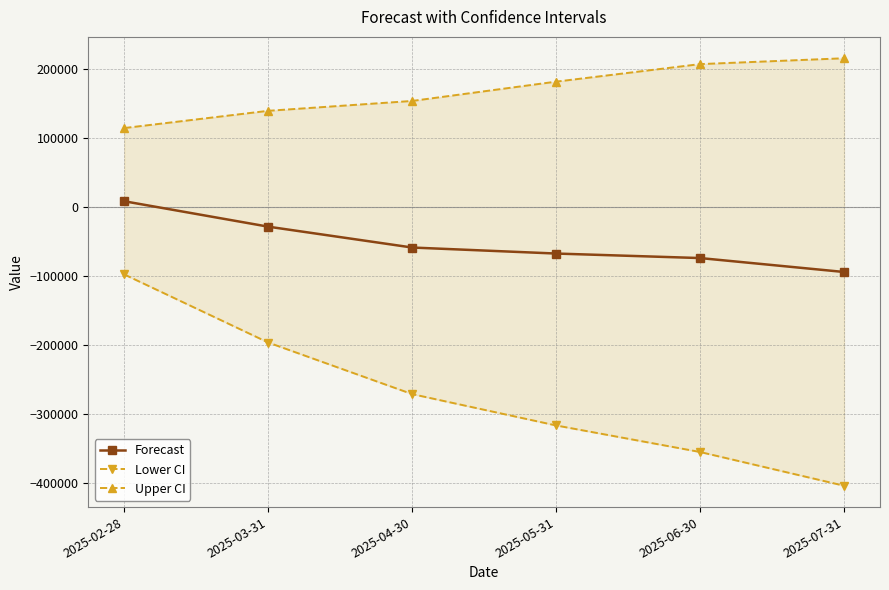

What is the maximum value shown in the chart?

215862.1